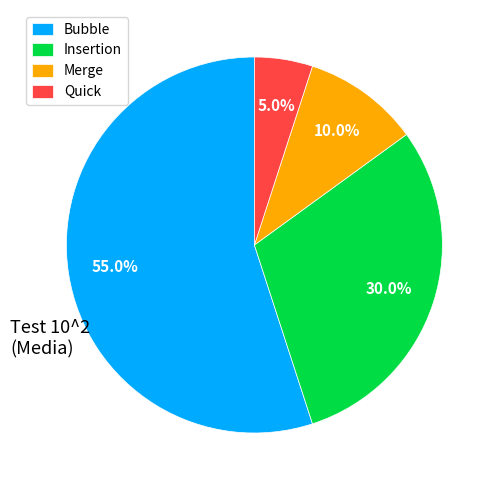

Which slice is the largest?

Bubble